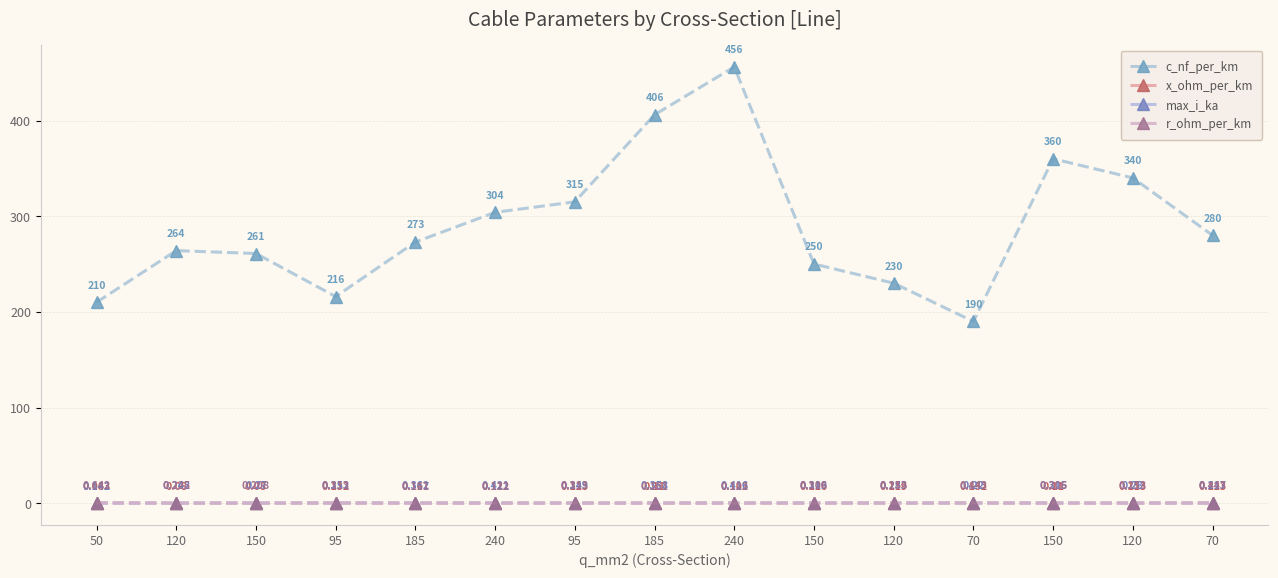

Is this an area chart (filled region under the line)?

No